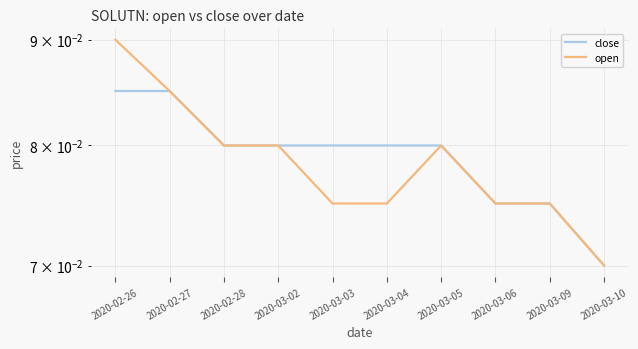

Count the close values in the range 0 to 1.

10